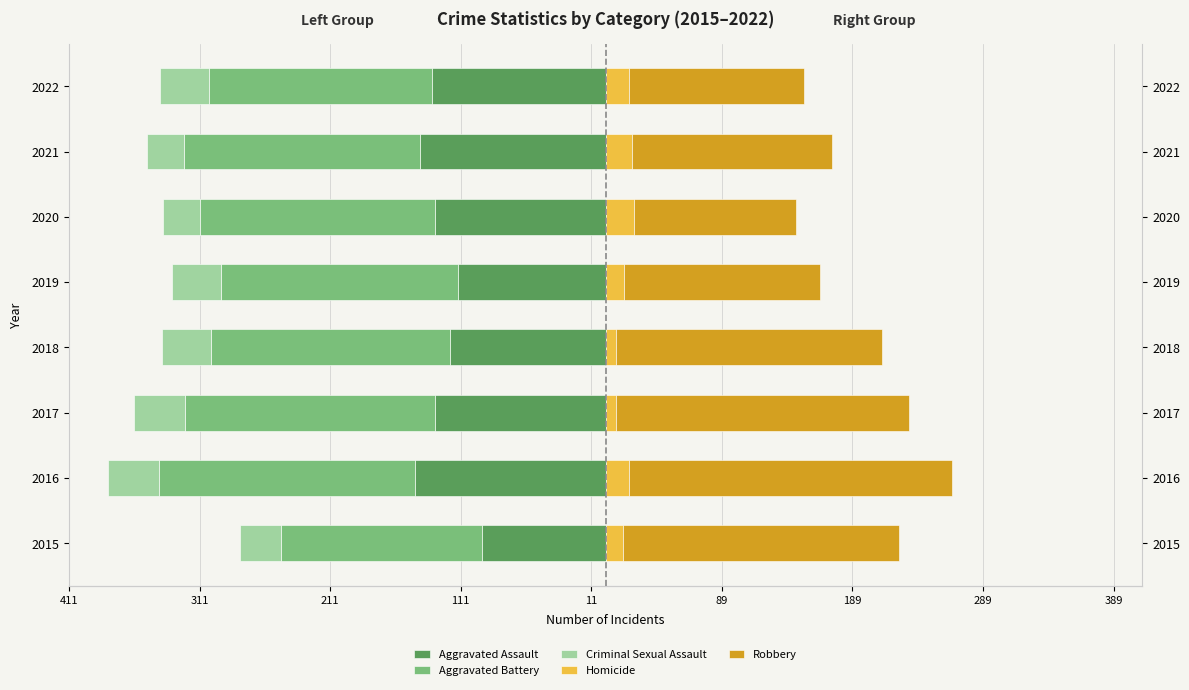

What value does the Homicide series have at 2017, to the nearest 10?

10